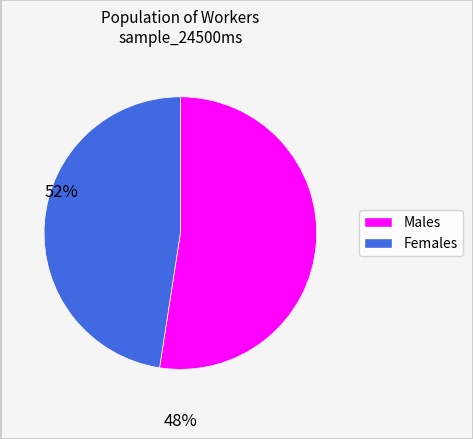

Is there any slice that represents more than half of the pie?

Yes